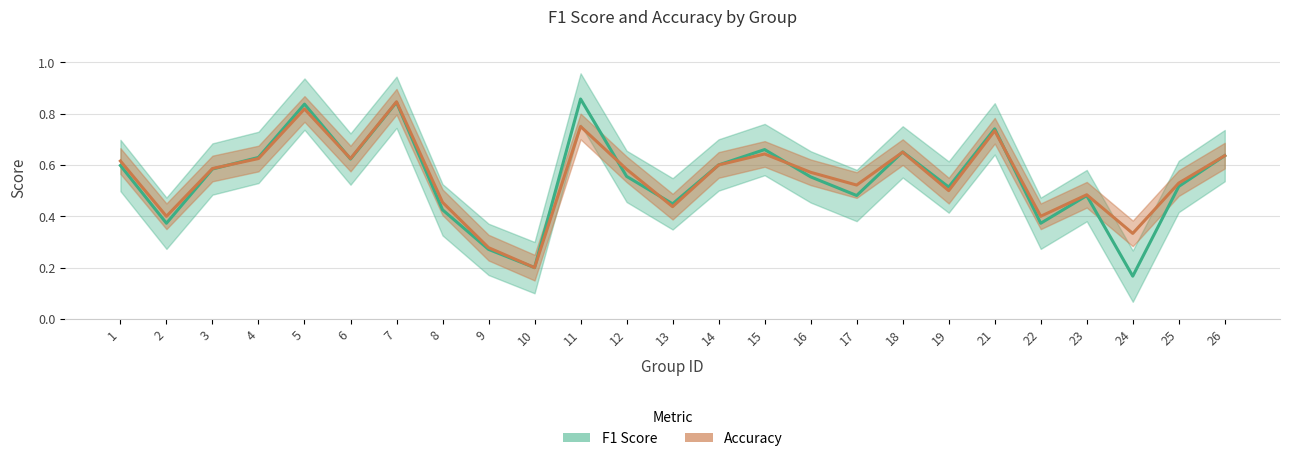

What is the difference between the maximum and minimum values in the Accuracy series?

0.6